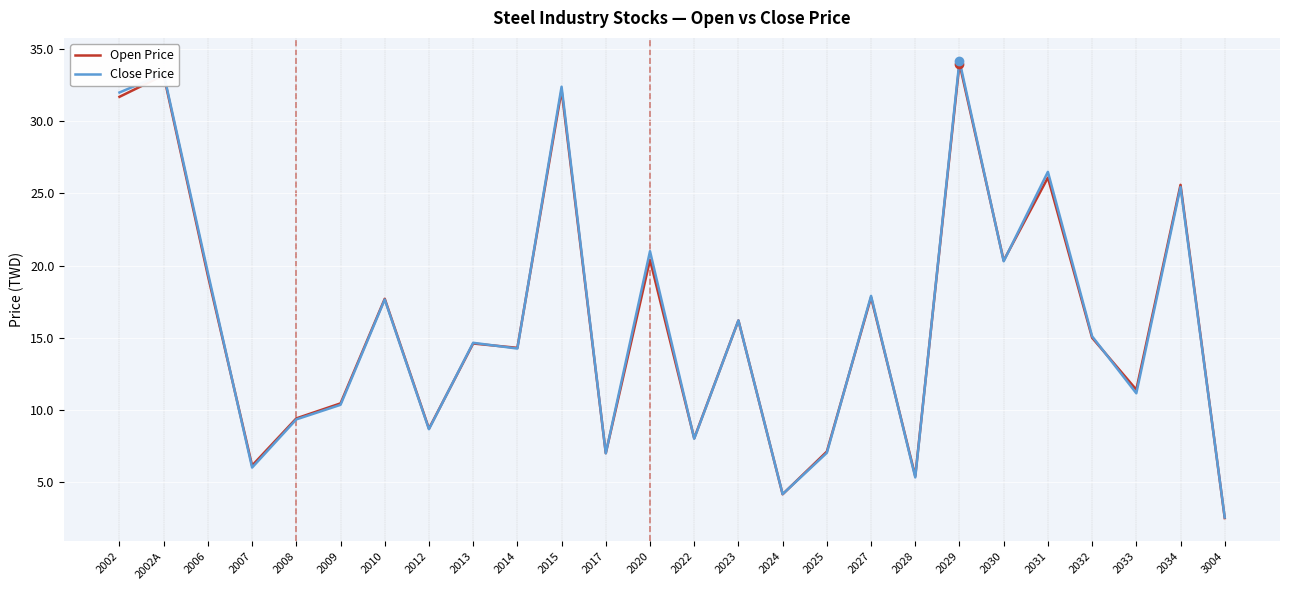

Is the value of Open Price at 2014 greater than the value of Close Price at 2009?

Yes